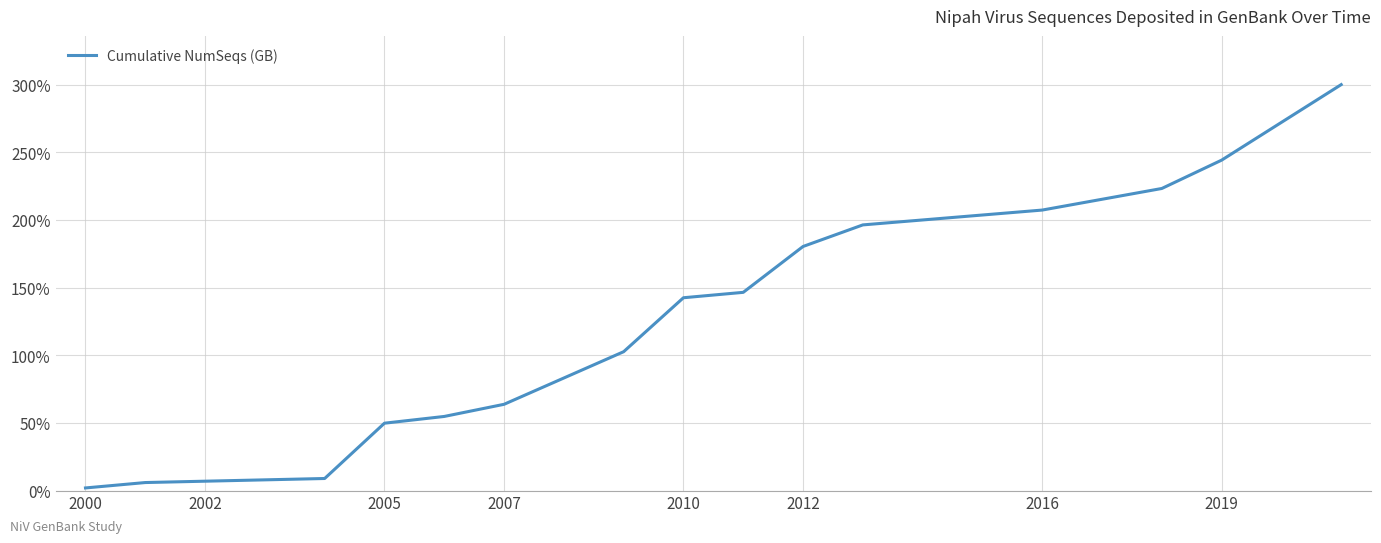

Count the number of categories in the chart.

16